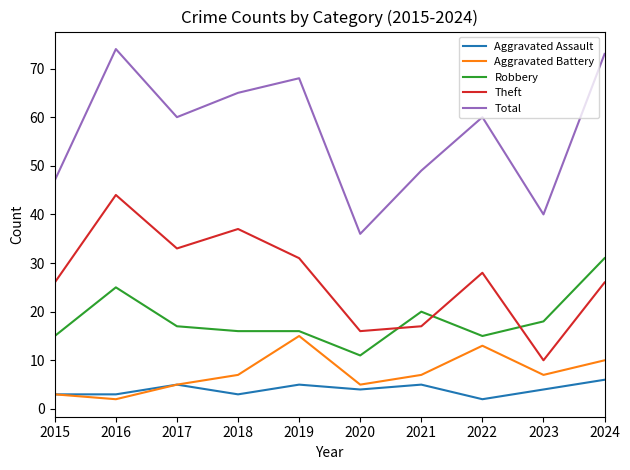

What is the difference between the highest and lowest values at 2016?

72